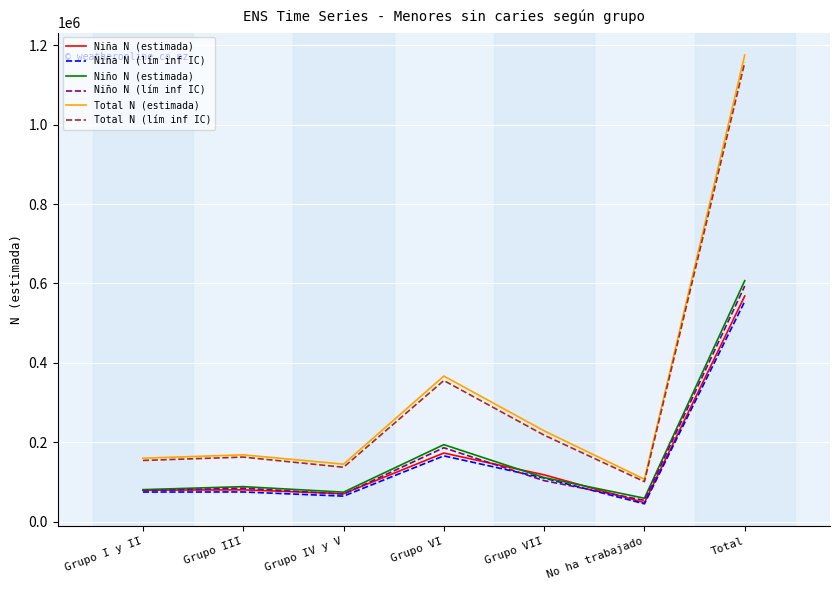

How many lines are shown in the chart?

6